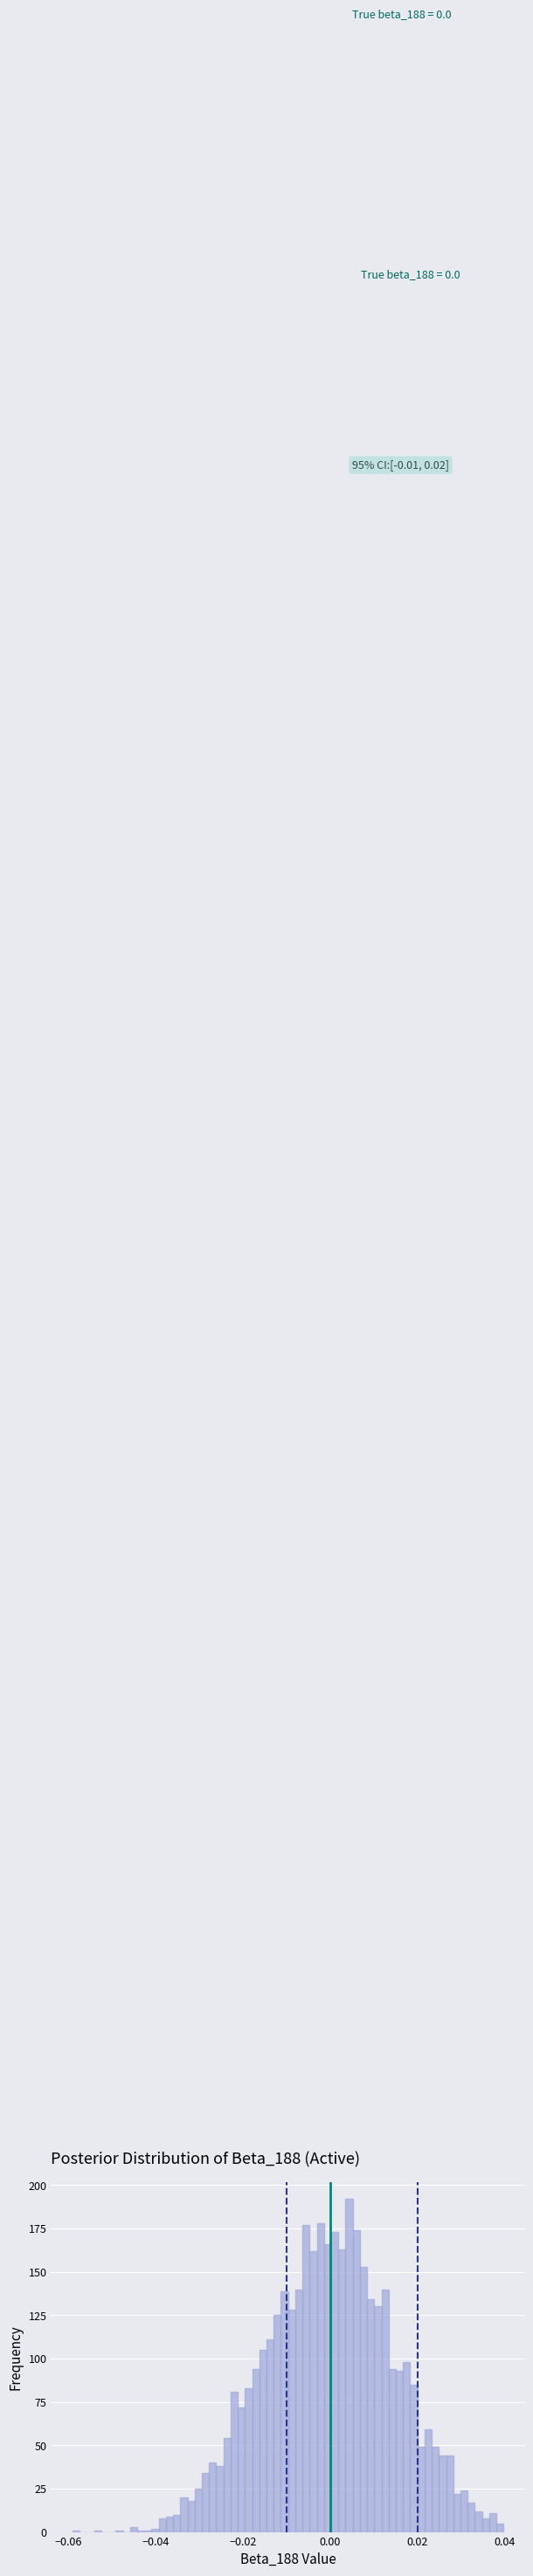

Read against the x-axis, roughly where is the centre of the tallest bar?

0.004